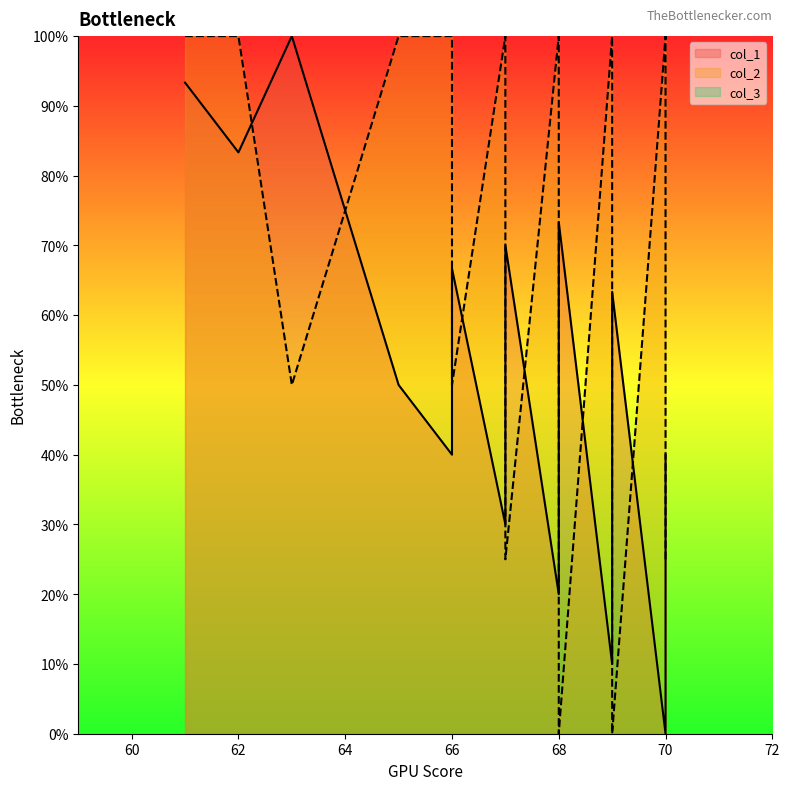

How many values in col_1 are above zero?

19